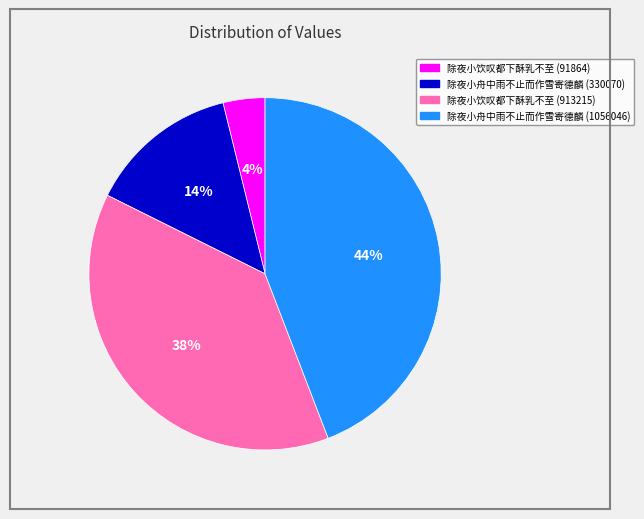

Which has a higher value, 除夜小饮叹都下酥乳不至 (913215) or 除夜小饮叹都下酥乳不至 (91864)?

除夜小饮叹都下酥乳不至 (913215)